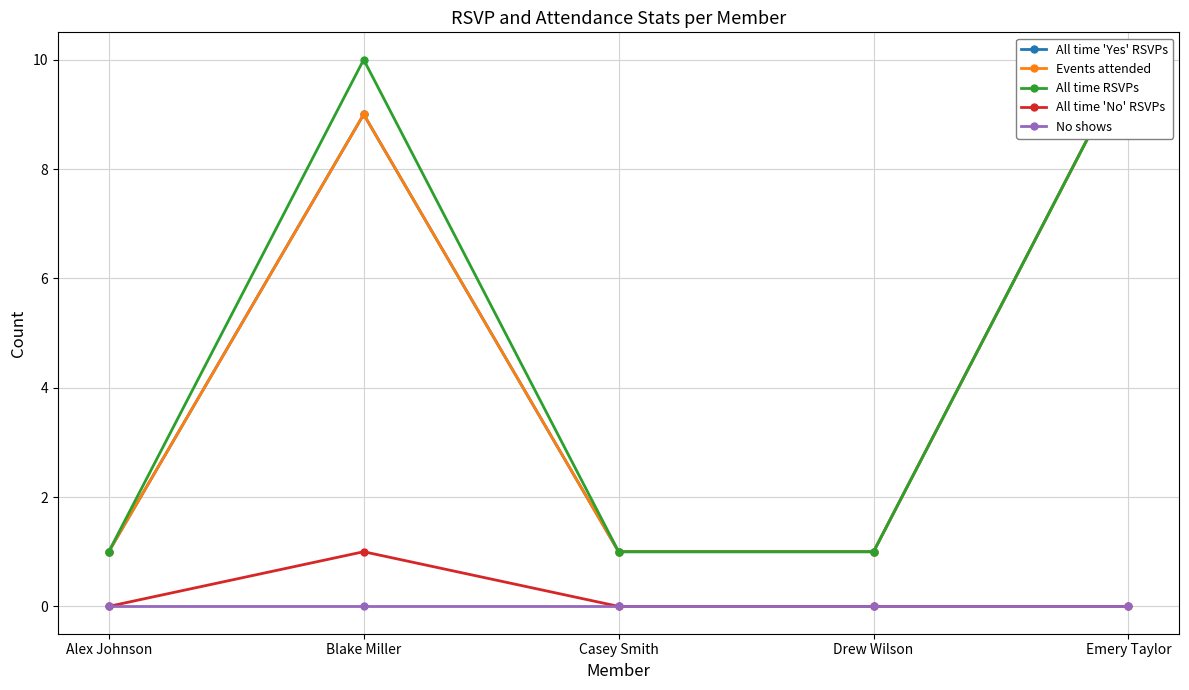

What are all the series names shown in the legend?

All time 'Yes' RSVPs, Events attended, All time RSVPs, All time 'No' RSVPs, No shows